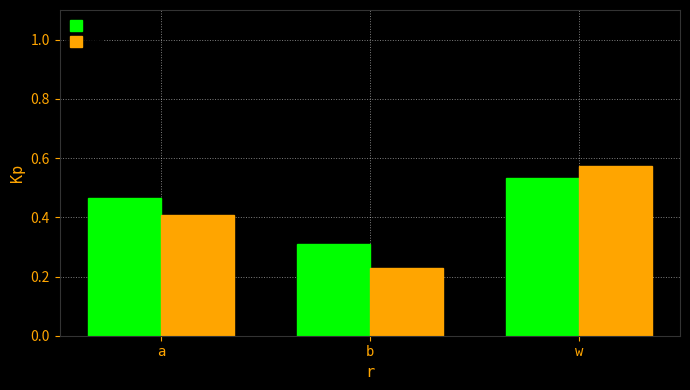

What is the sum of the x values at b and w?

0.8